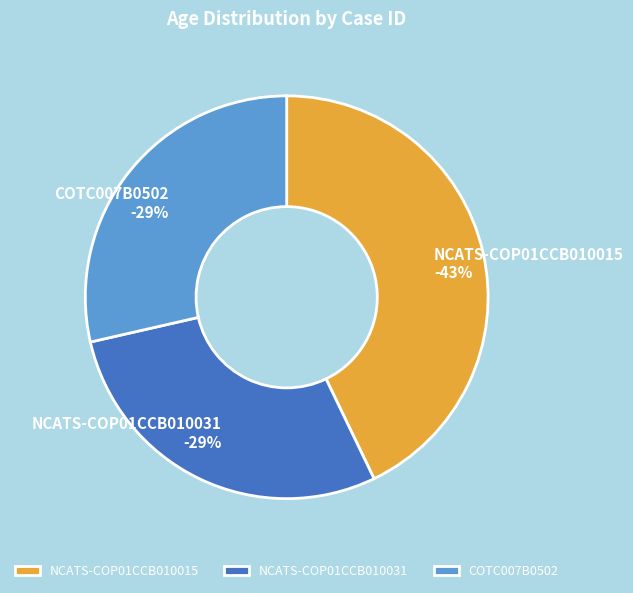

Do NCATS-COP01CCB010015 and COTC007B0502 together represent more than half of the pie?

Yes